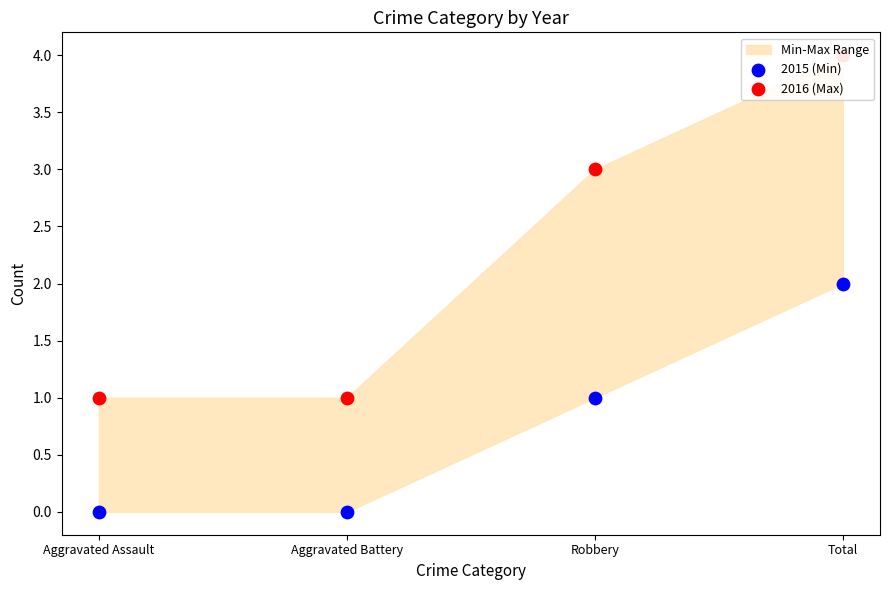

Which series reaches the minimum Y coordinate?

2015 (Min)